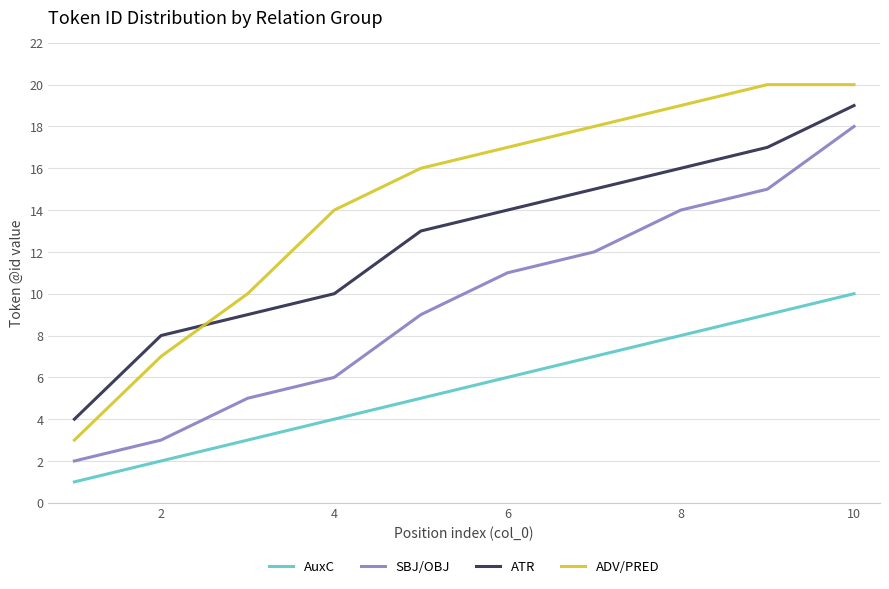

True or false: ATR and AuxC intersect in this chart.

False